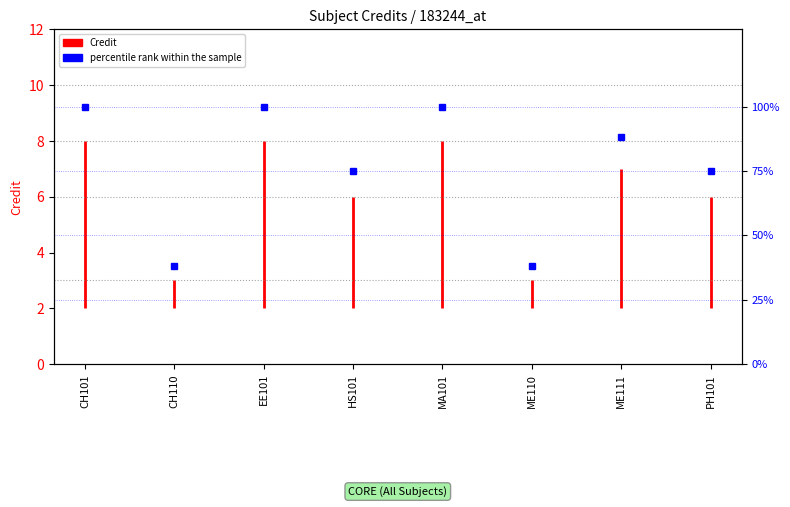

At which label is the value closest to 69?

HS101